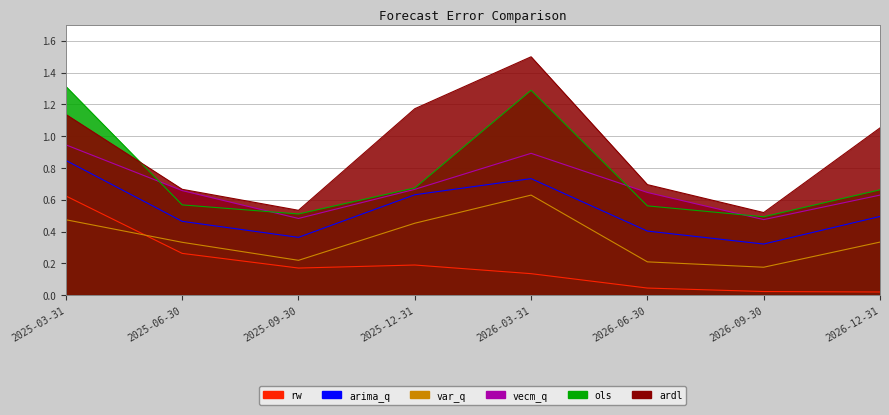

True or false: rw has a value of 0.0 at 2026-12-31.

False